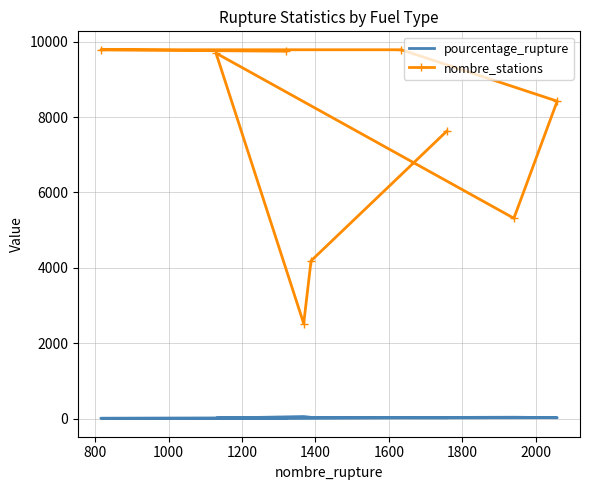

What is the difference between the maximum and minimum values in the nombre_stations series?

7265.0